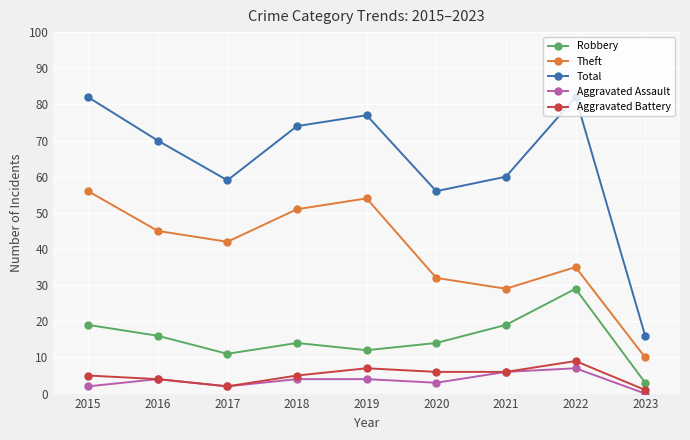

Which series has the widest spread of values?

Total